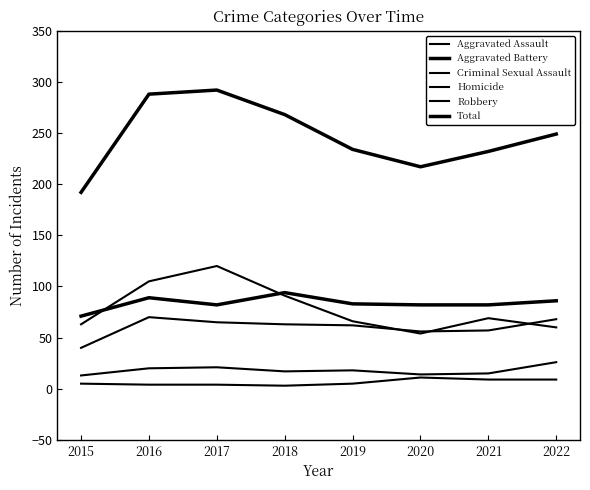

At which category does Aggravated Assault reach its first local peak?

2016